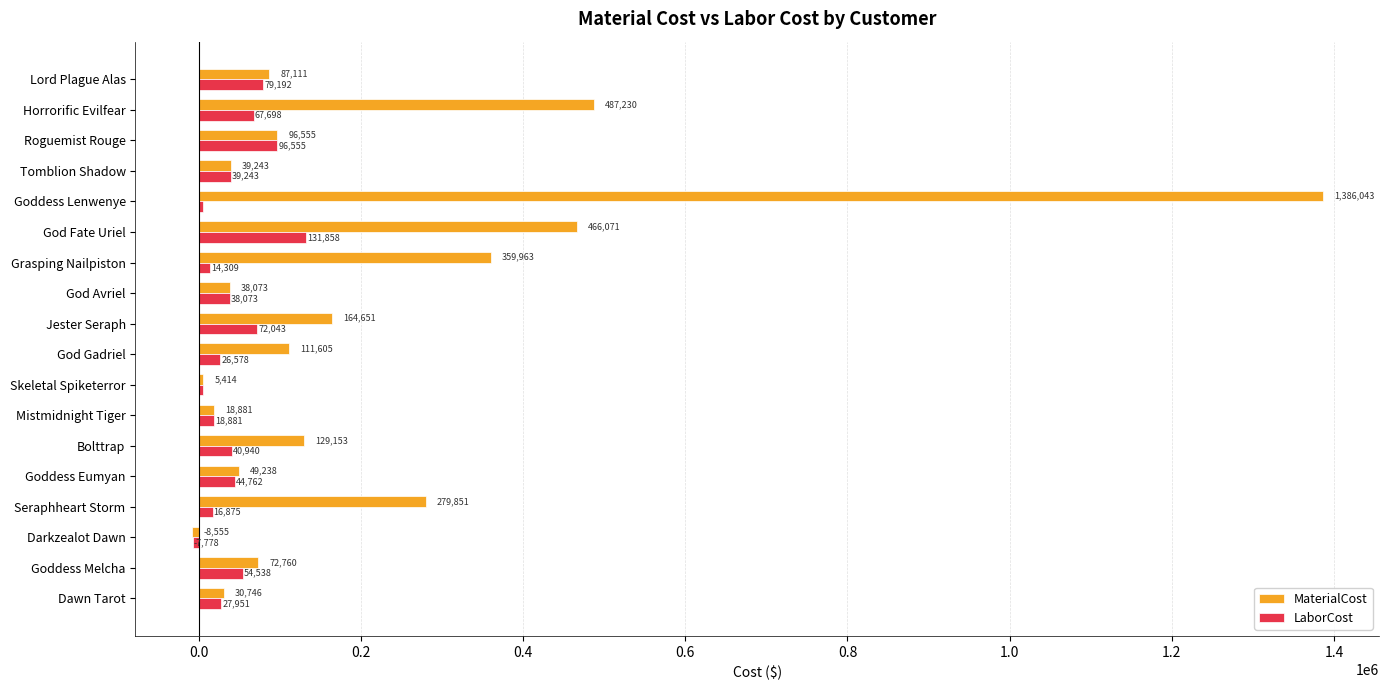

The value of LaborCost at Skeletal Spiketerror is 4922.0. True or false?

True